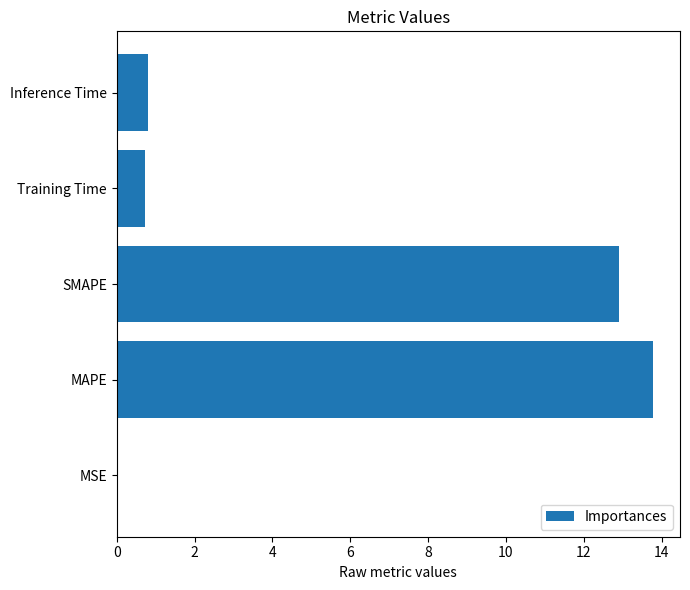

Approximately how many times larger is the value at MAPE compared to SMAPE?

1.1